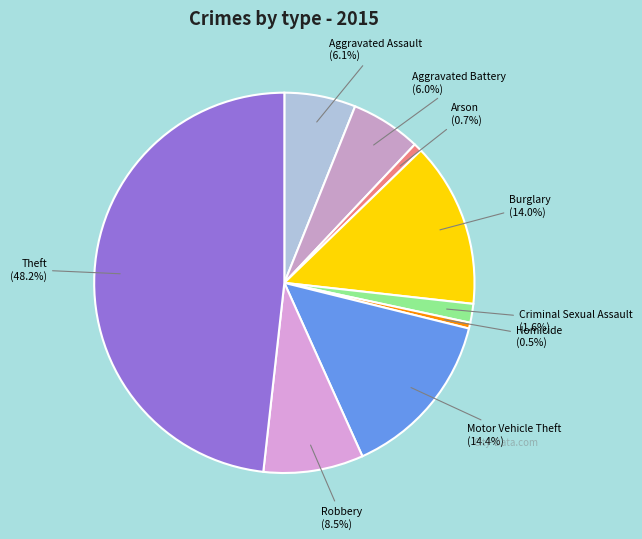

To the nearest percent, what percentage of the pie is Burglary?

14%